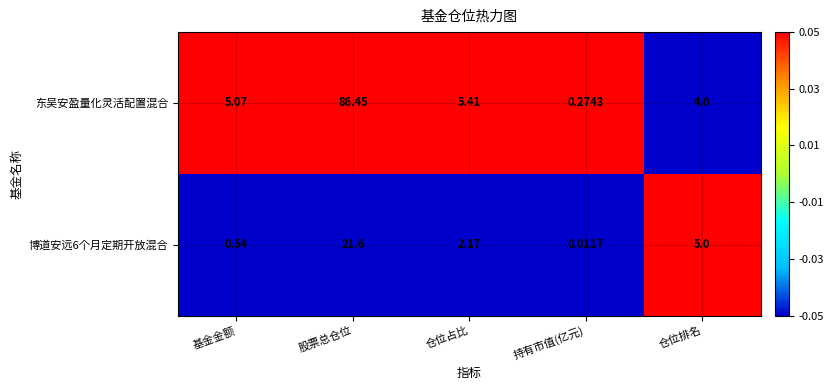

Which series changed the most between 基金金额 and 股票总仓位?

东吴安盈量化灵活配置混合